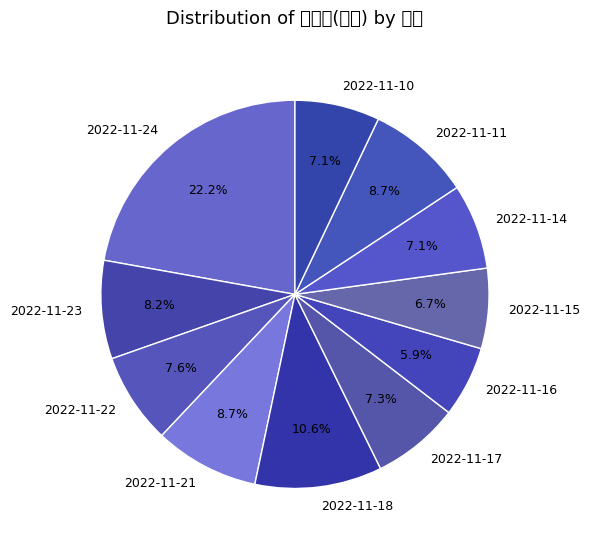

How many slices are in this pie chart?

11